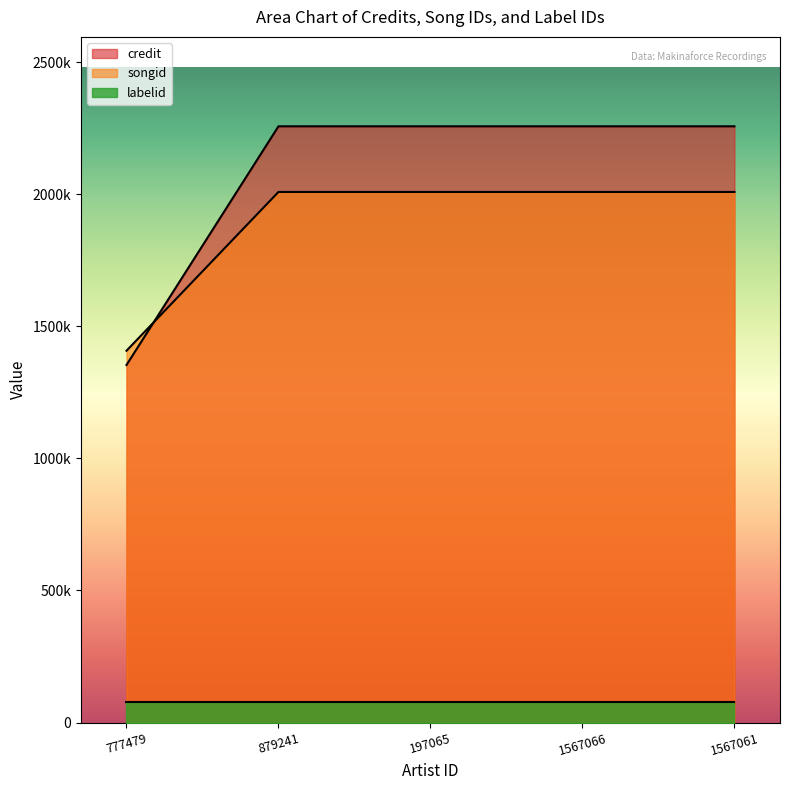

What is the difference between the songid values at 879241 and 777479?

601204